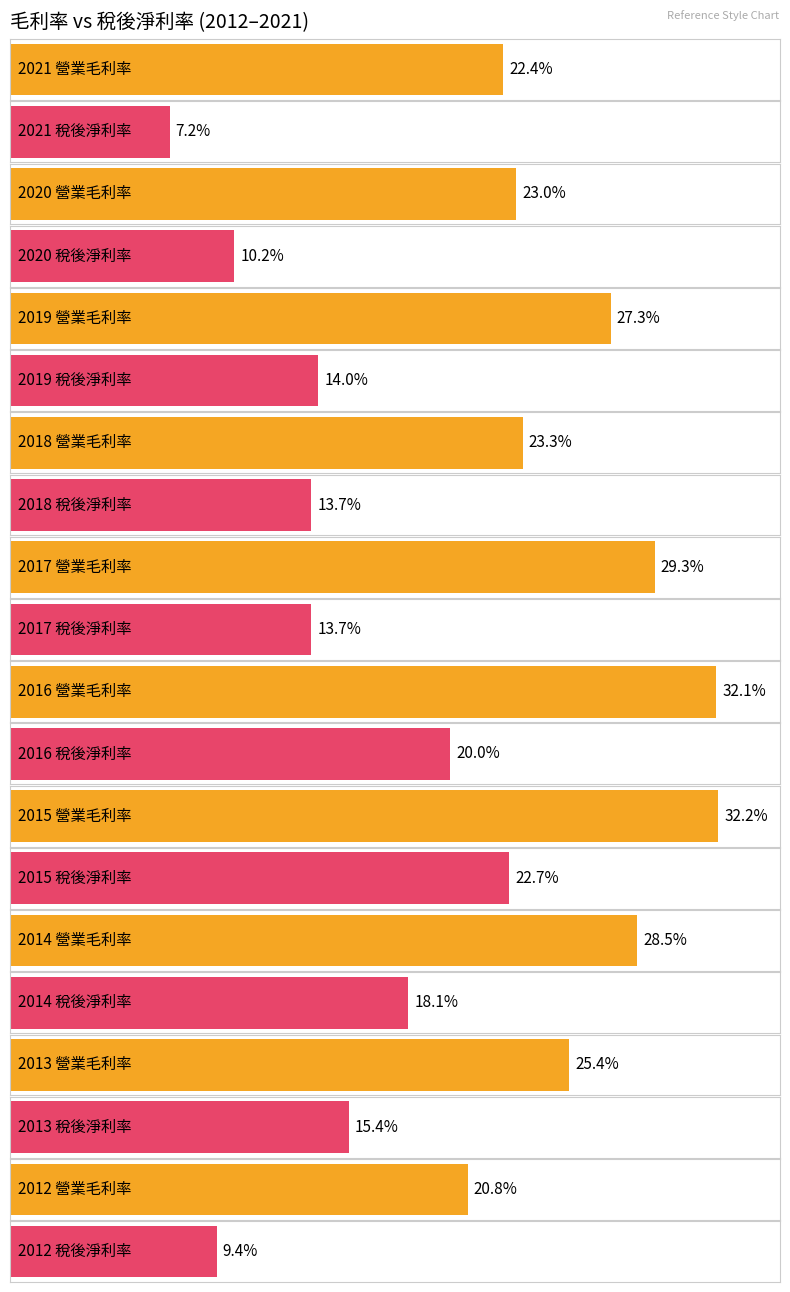

Read the Maximum utilization value at 2015.

22.7